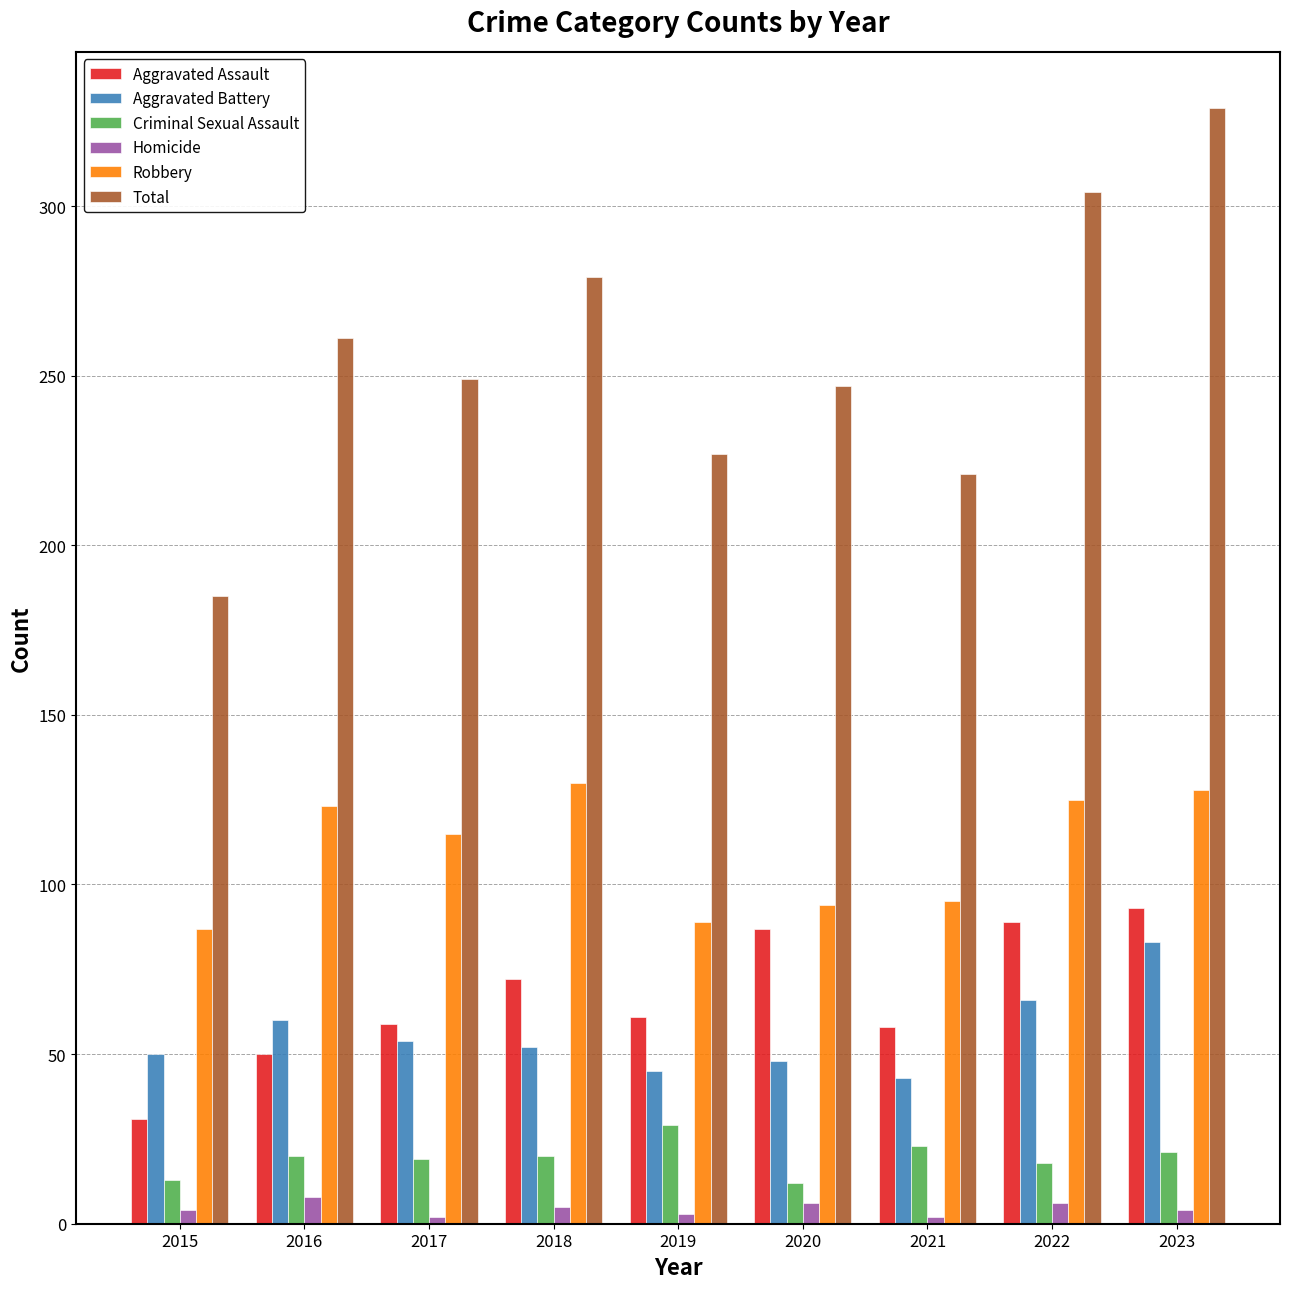

At how many categories does at least one series exceed 241?

6